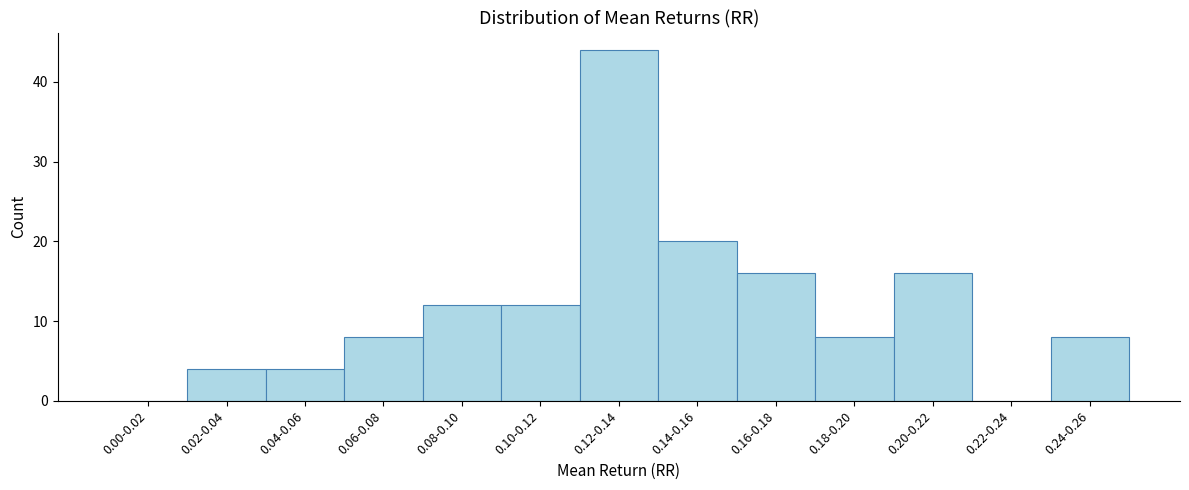

Reading left to right, transcribe all the data shown in this chart.

0.00-0.02=0	0.02-0.04=4	0.04-0.06=4	0.06-0.08=8	0.08-0.10=12	0.10-0.12=12	0.12-0.14=44	0.14-0.16=20	0.16-0.18=16	0.18-0.20=8	0.20-0.22=16	0.22-0.24=0	0.24-0.26=8